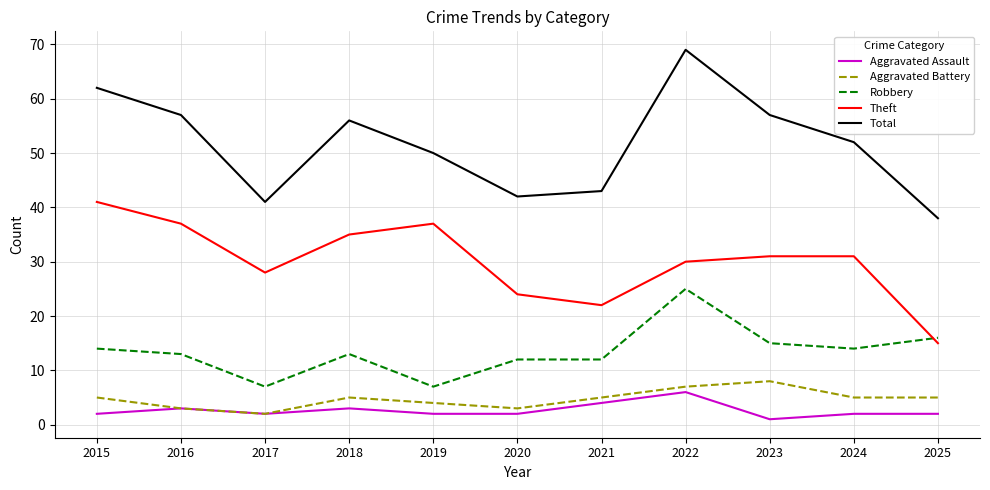

Reading left to right, list all the values displayed in this chart.

Aggravated Assault: 2015=2	2016=3	2017=2	2018=3	2019=2	2020=2	2021=4	2022=6	2023=1	2024=2	2025=2
Aggravated Battery: 2015=5	2016=3	2017=2	2018=5	2019=4	2020=3	2021=5	2022=7	2023=8	2024=5	2025=5
Robbery: 2015=14	2016=13	2017=7	2018=13	2019=7	2020=12	2021=12	2022=25	2023=15	2024=14	2025=16
Theft: 2015=41	2016=37	2017=28	2018=35	2019=37	2020=24	2021=22	2022=30	2023=31	2024=31	2025=15
Total: 2015=62	2016=57	2017=41	2018=56	2019=50	2020=42	2021=43	2022=69	2023=57	2024=52	2025=38